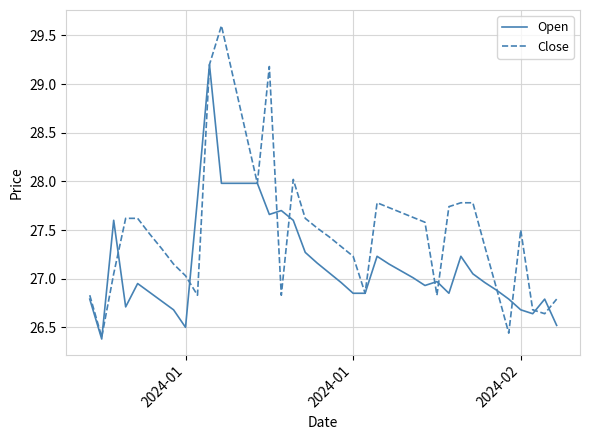

Rank the series by their maximum value, from lowest to highest.

Open, Close